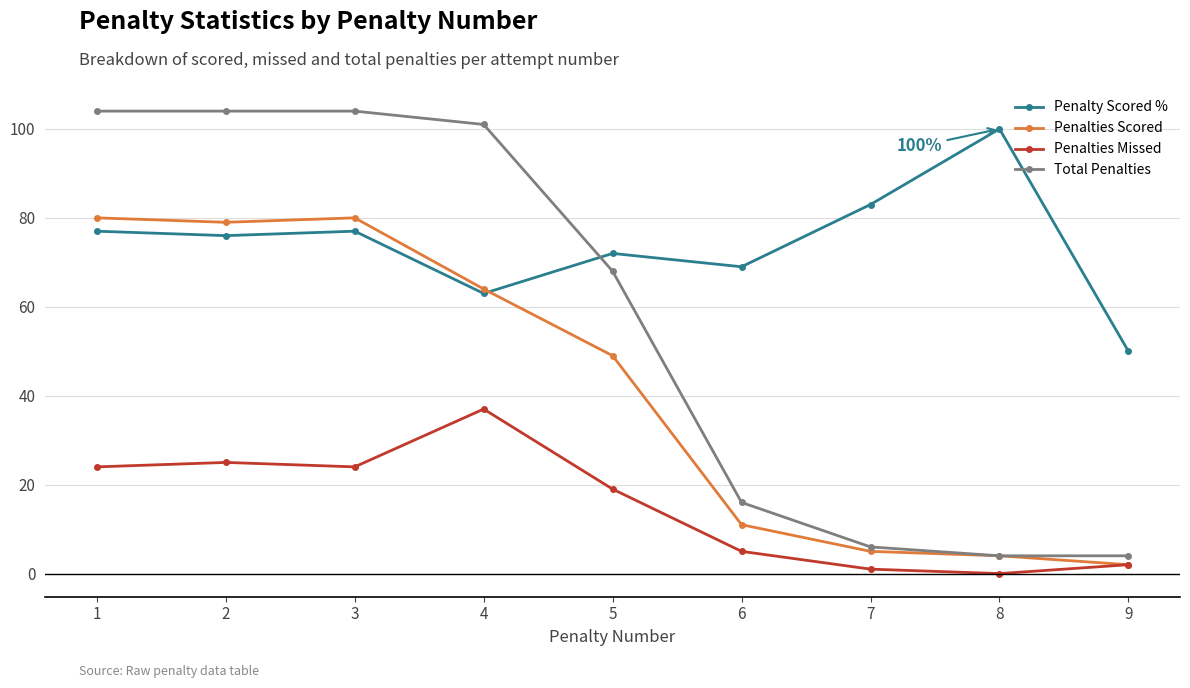

At which label does Penalties Missed reach its minimum?

8